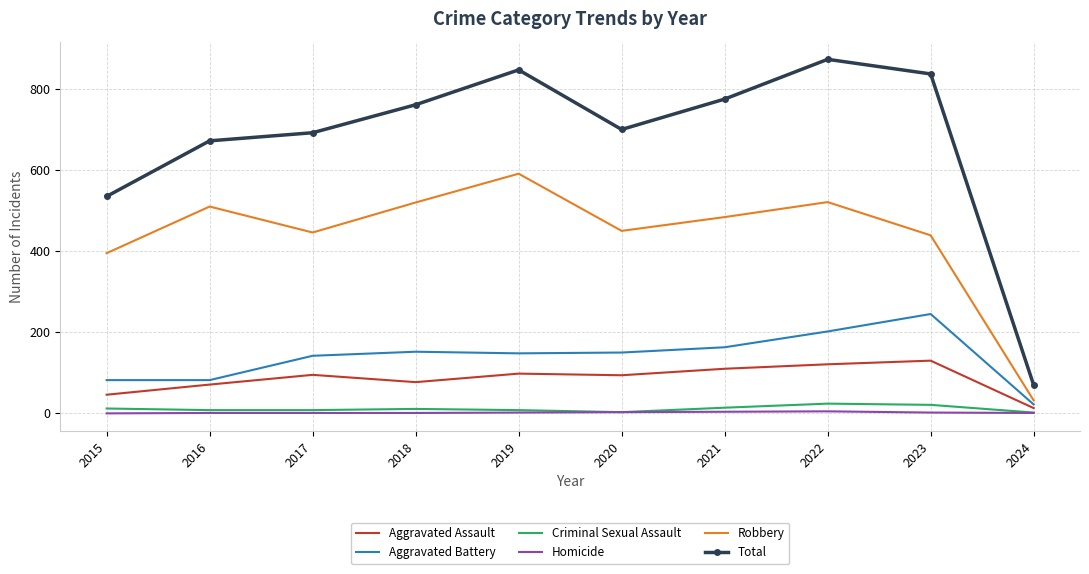

In Aggravated Assault, how many points are lower than both neighbors (excluding endpoints)?

2